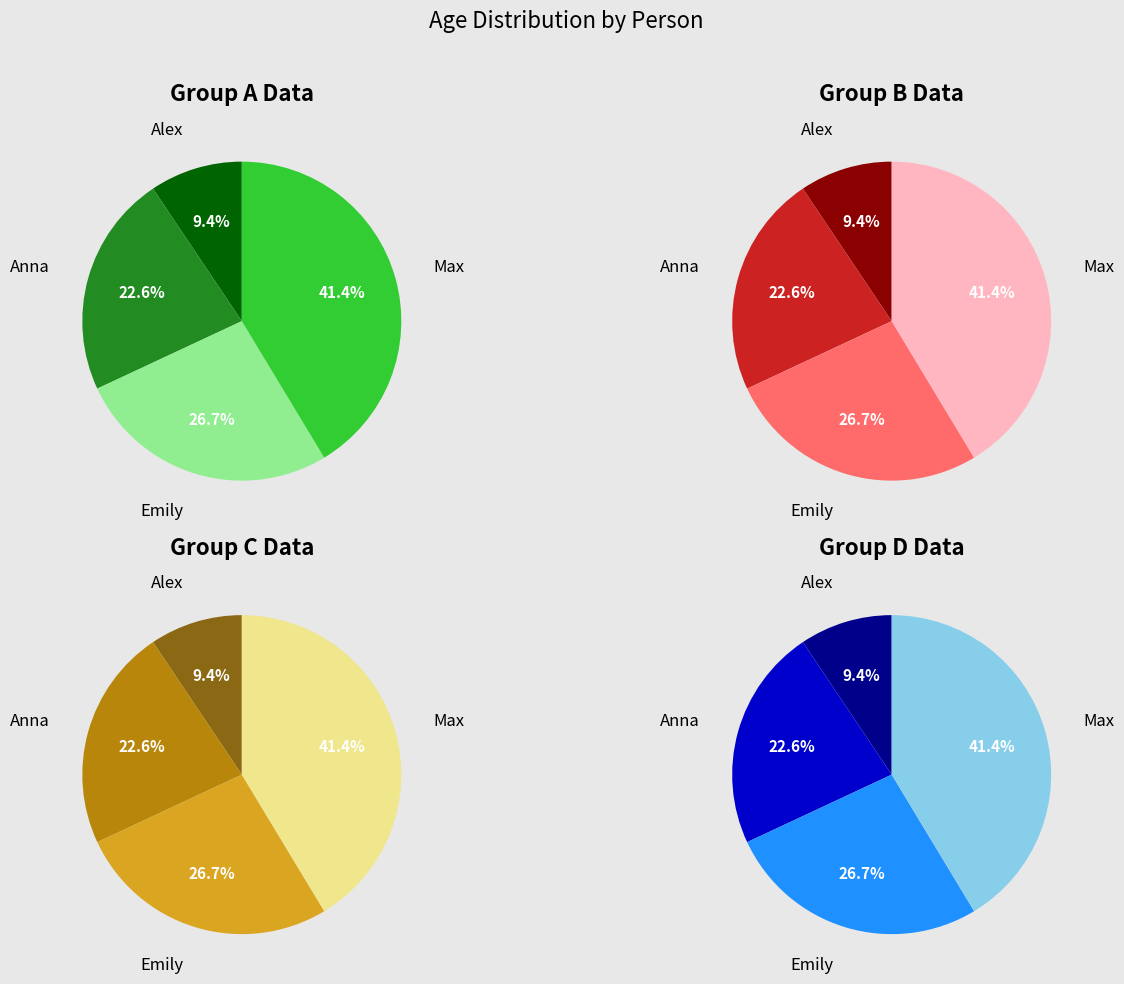

Which has a higher value, Anna or Anna?

Anna